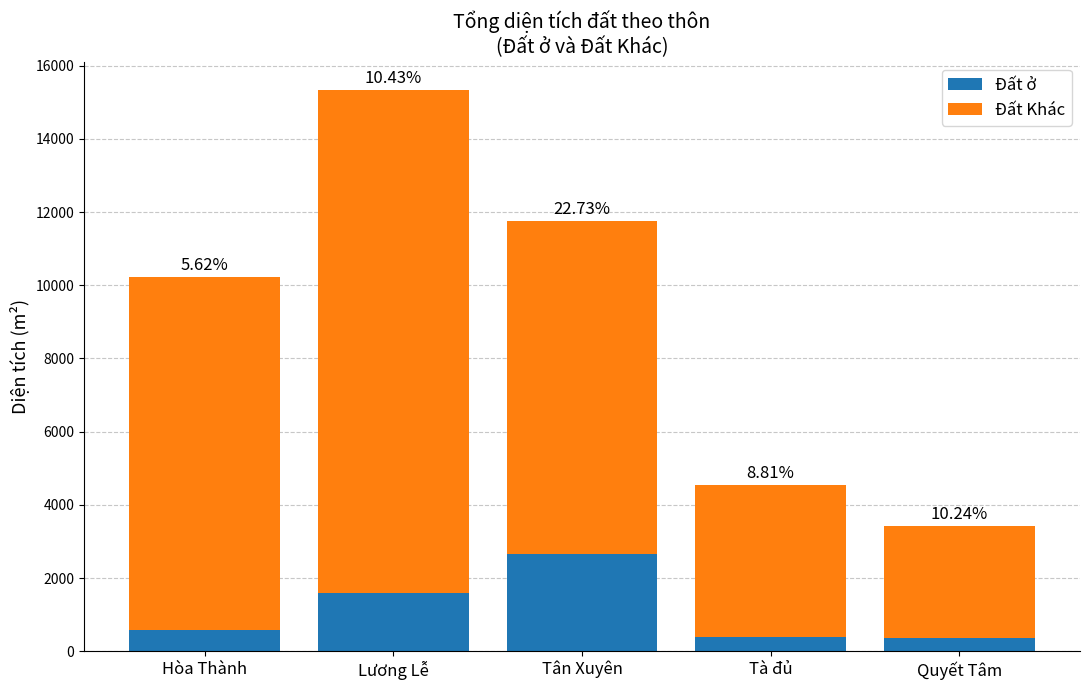

The Đất ở series shows 532.6 at Lương Lễ. True or false?

False